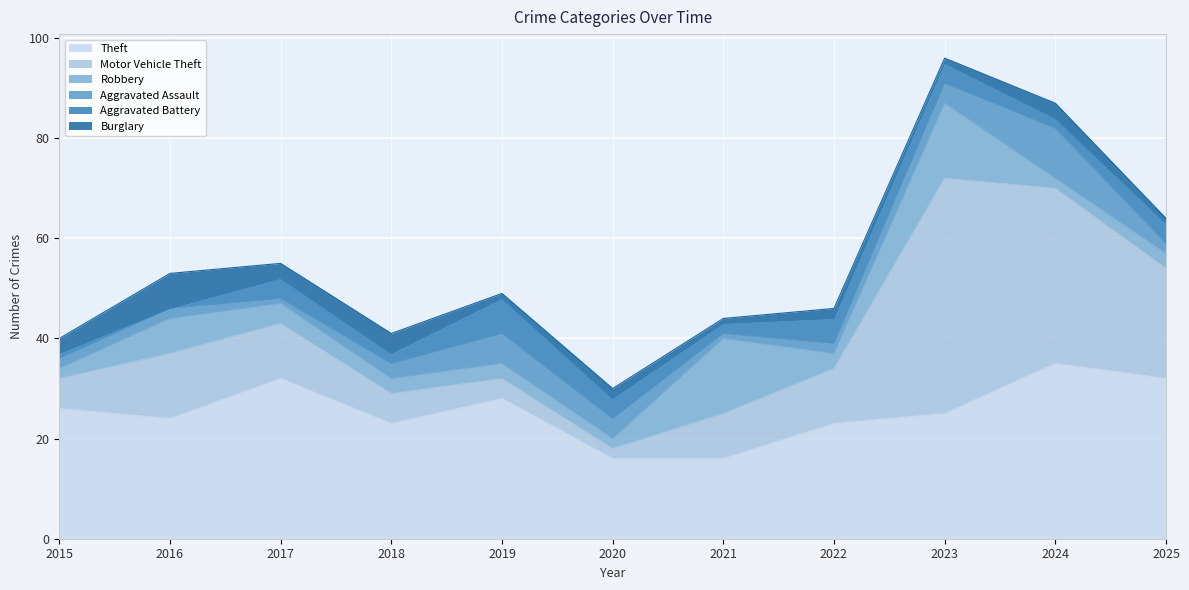

At which category does Robbery reach its first local valley?

2020